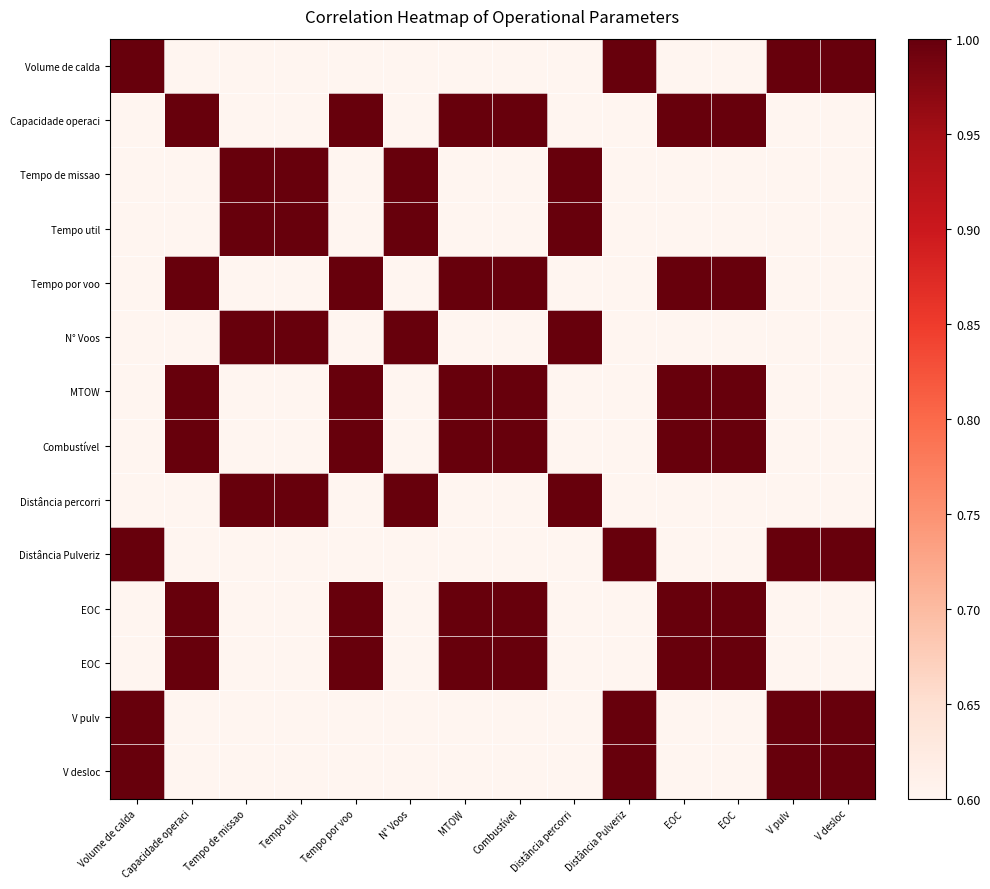

Count the number of data series in this chart.

14